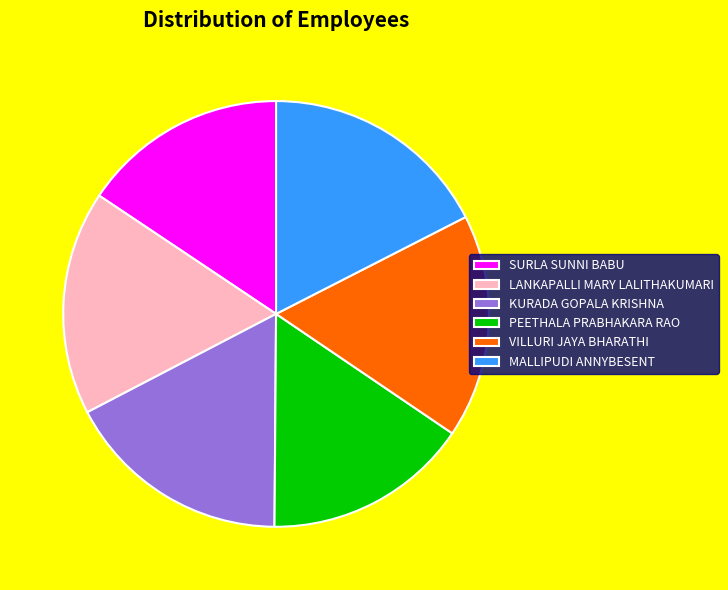

True or false: LANKAPALLI MARY LALITHAKUMARI accounts for 12% of the total.

False